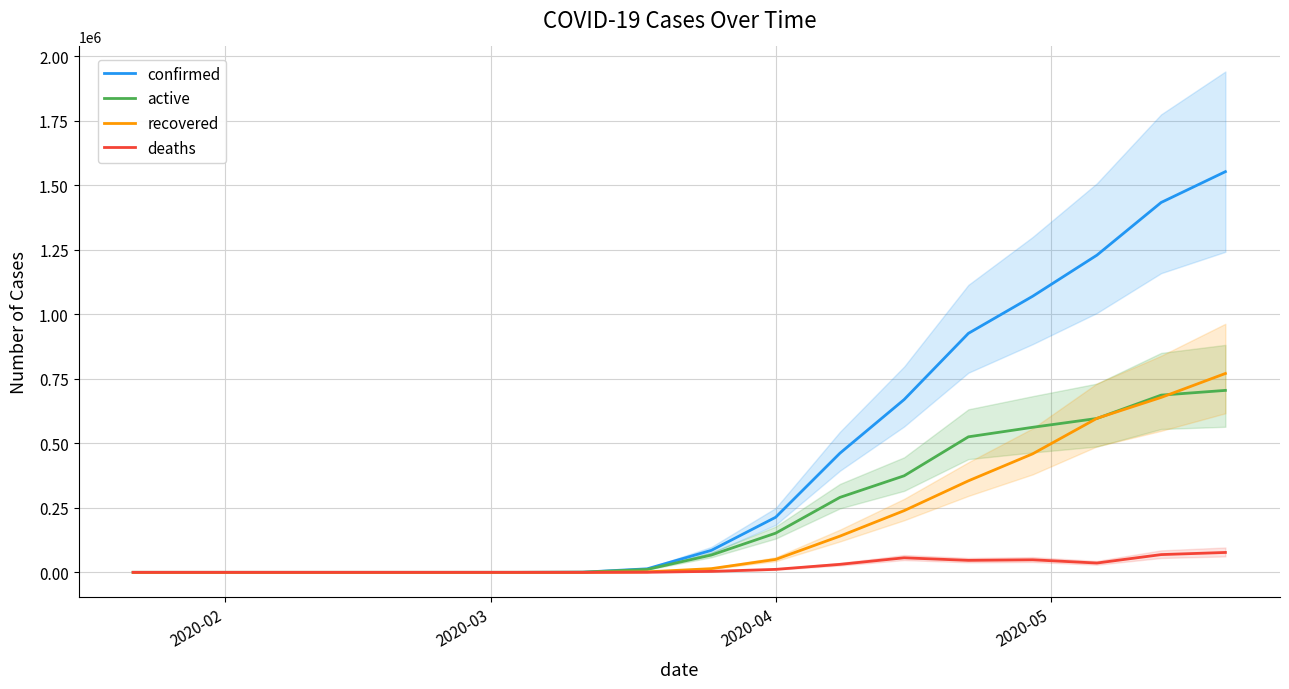

How many data points in deaths are above 3768?

8